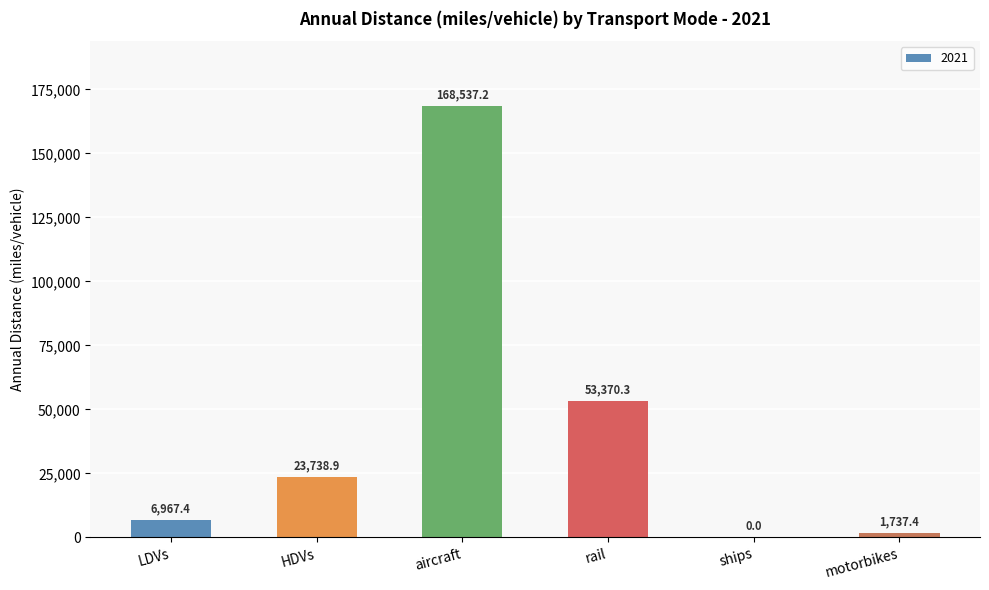

What is the sum of the values at aircraft and LDVs?

175504.6